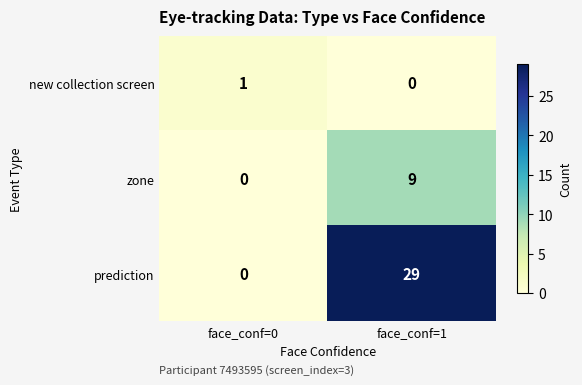

Which series has the widest spread of values?

prediction